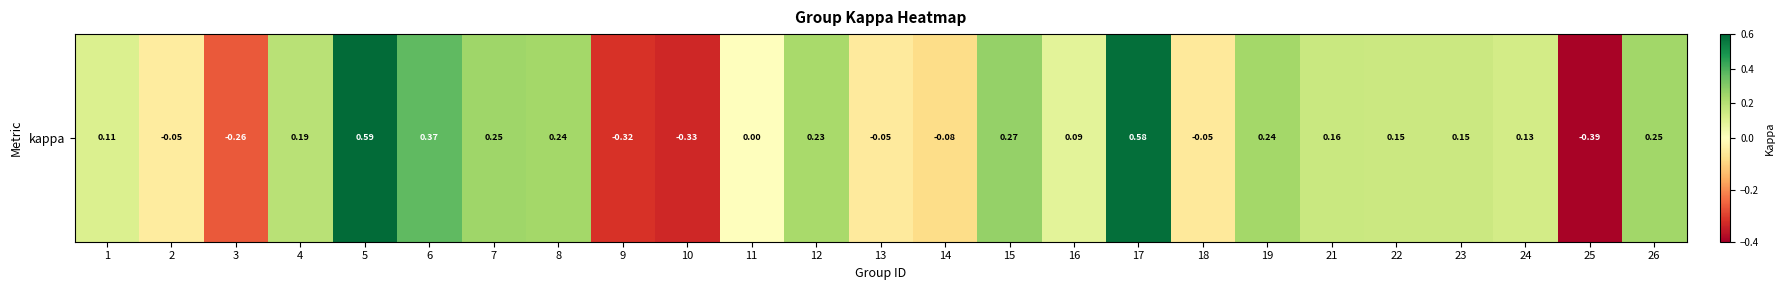

At which category does the chart reach its minimum across all series?

25